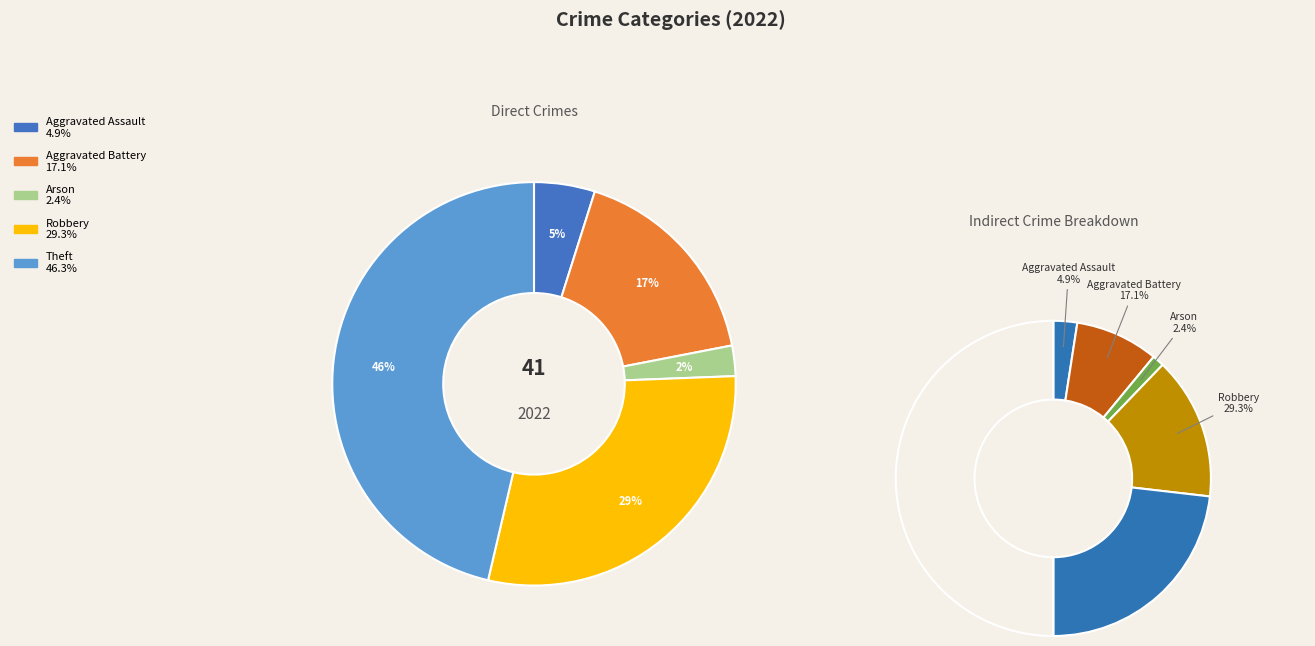

Which category has the biggest portion of the pie?

Theft